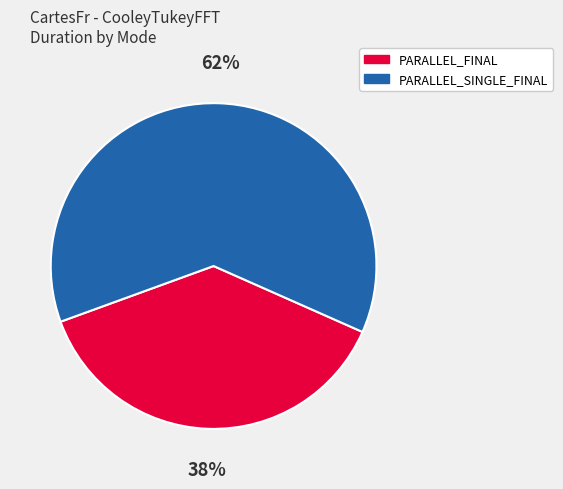

To the nearest percent, what is the difference between the largest and smallest slice percentages?

24%